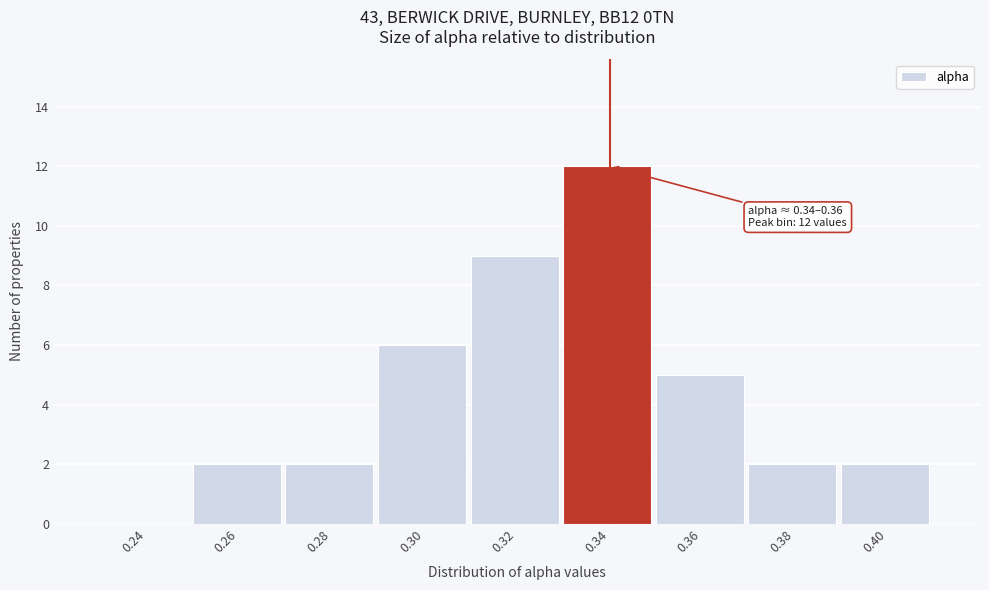

Reading left to right, list all the values displayed in this chart.

0.24=0	0.26=2	0.28=2	0.30=6	0.32=9	0.34=12	0.36=5	0.38=2	0.40=2